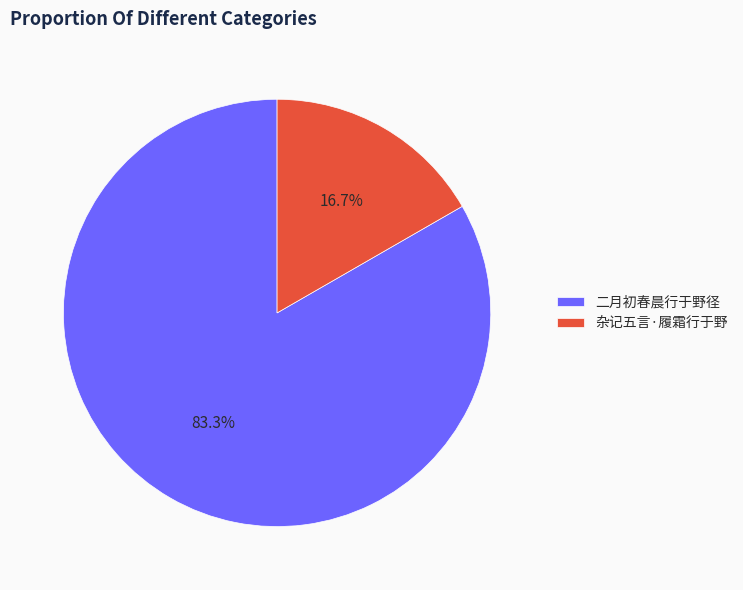

What is the smallest slice in the pie chart?

杂记五言·履霜行于野